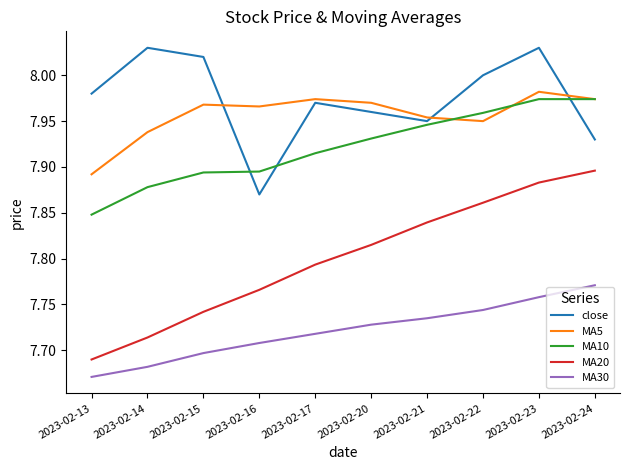

Which series changed the most between 2023-02-23 and 2023-02-24?

close